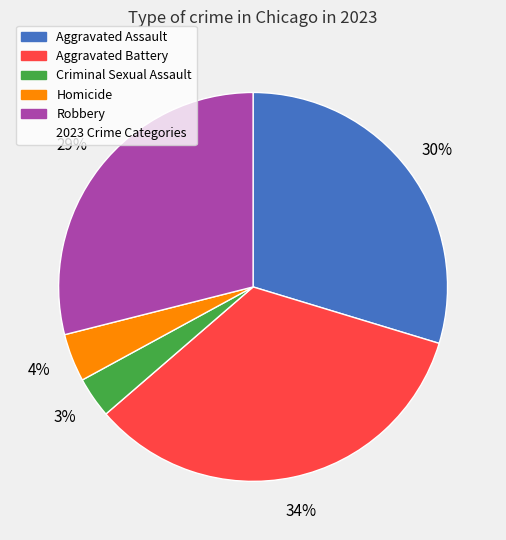

Does any single category account for the majority?

No